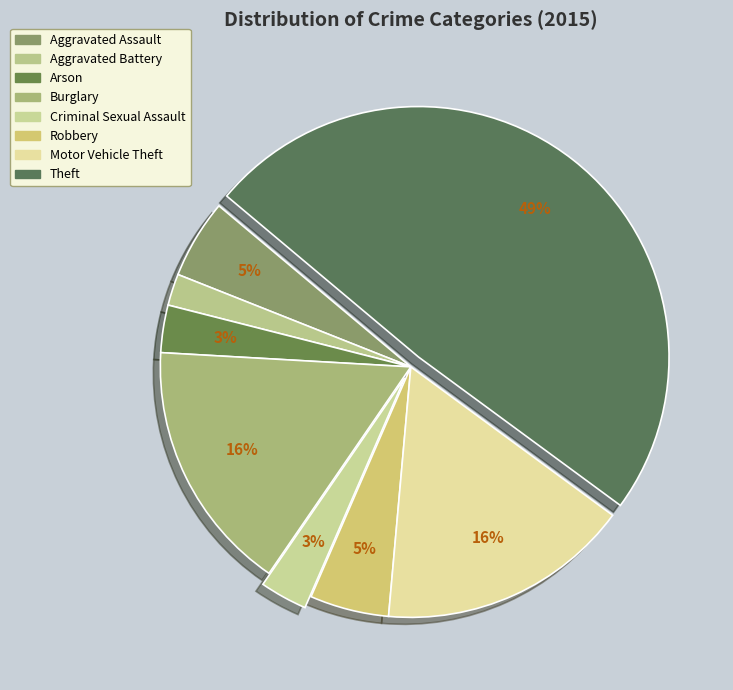

What is the total percentage of Aggravated Battery and Motor Vehicle Theft?

18.4%